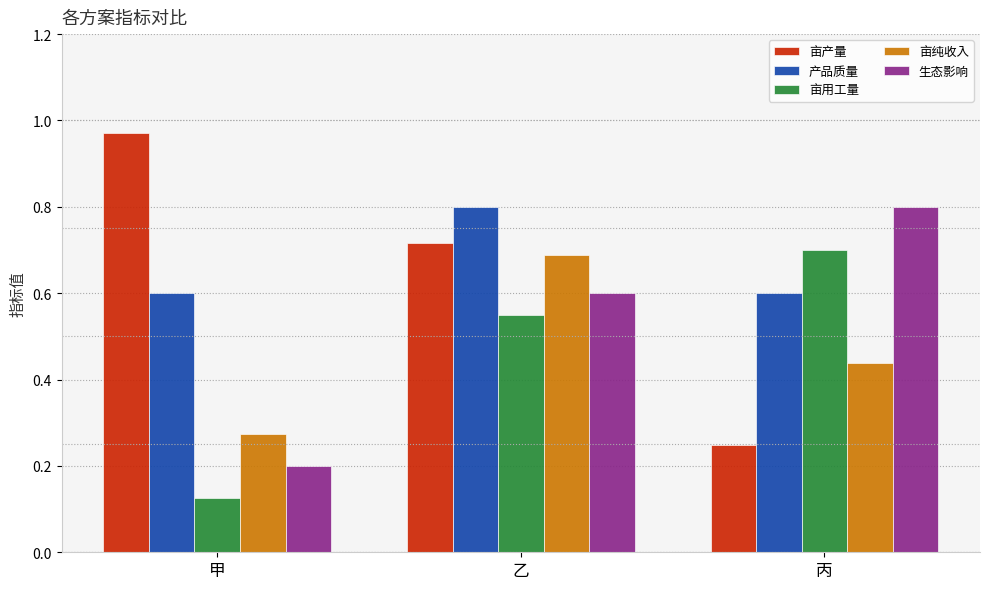

The 生态影响 series shows 0.2 at 丙. True or false?

False